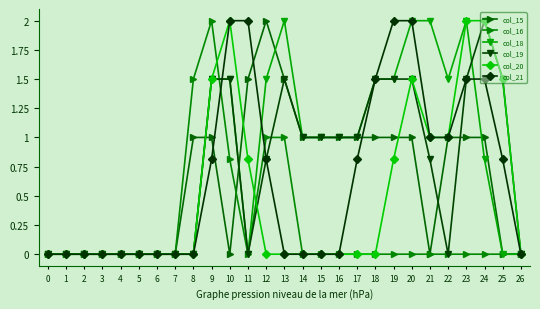

Which category has the highest value in the col_19 series?

24